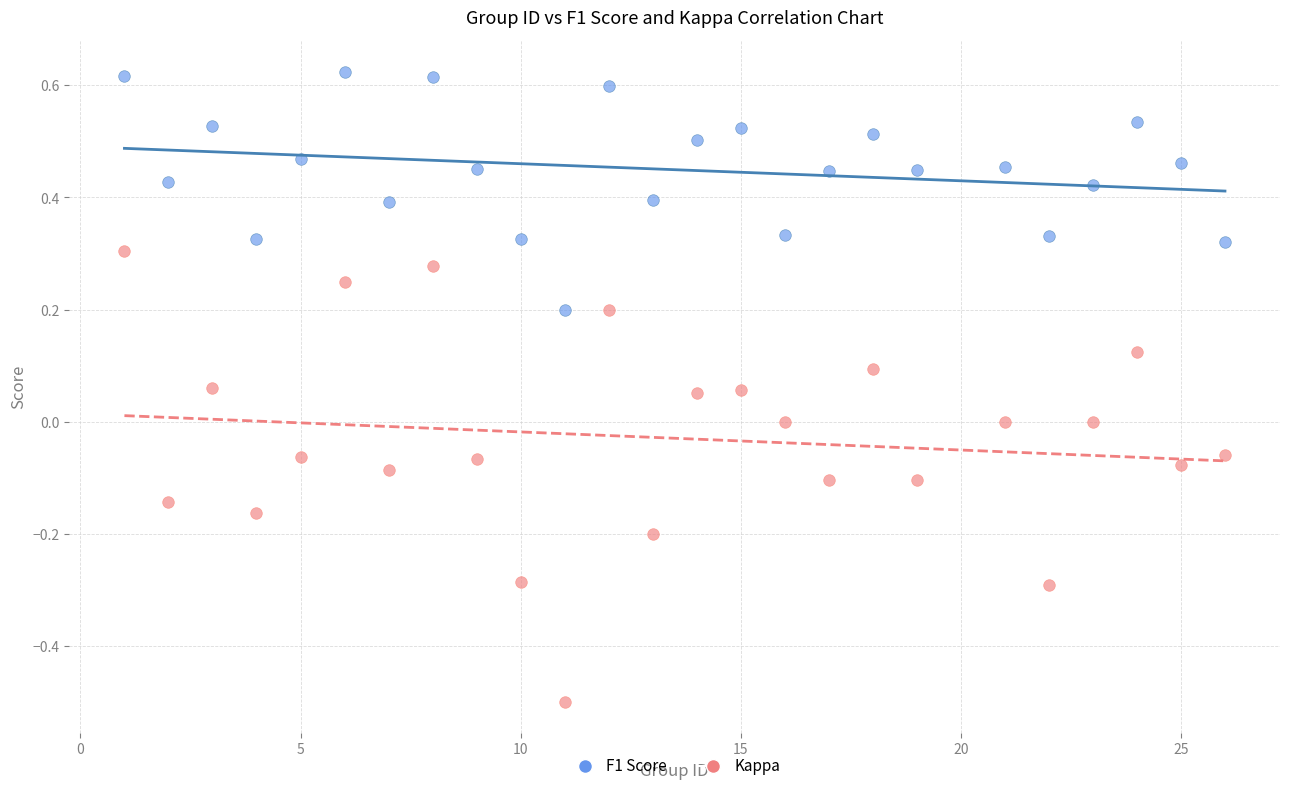

Which series contains the highest Y value?

F1 Score